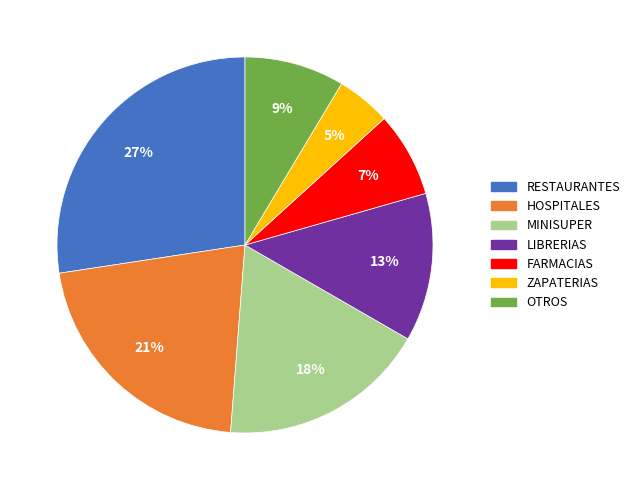

True or false: FARMACIAS accounts for 7% of the total.

True